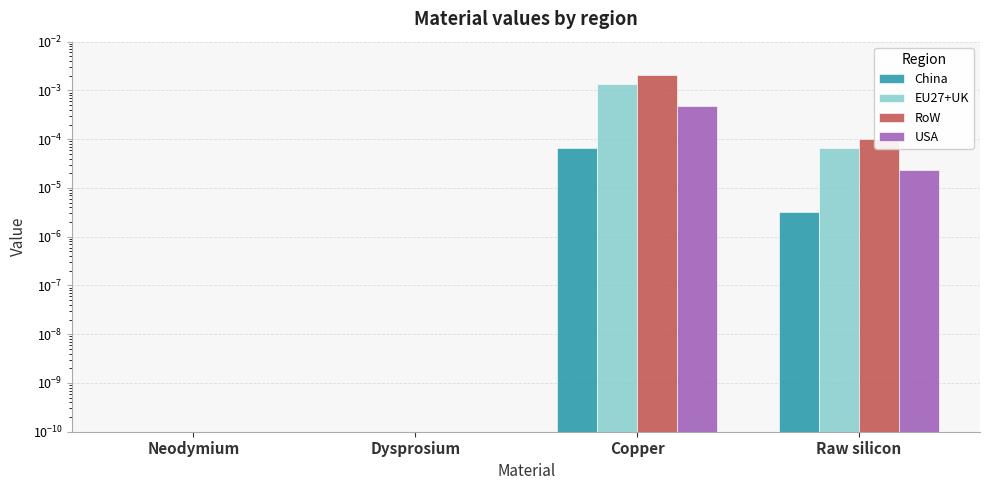

At which category does the chart reach its minimum across all series?

Neodymium